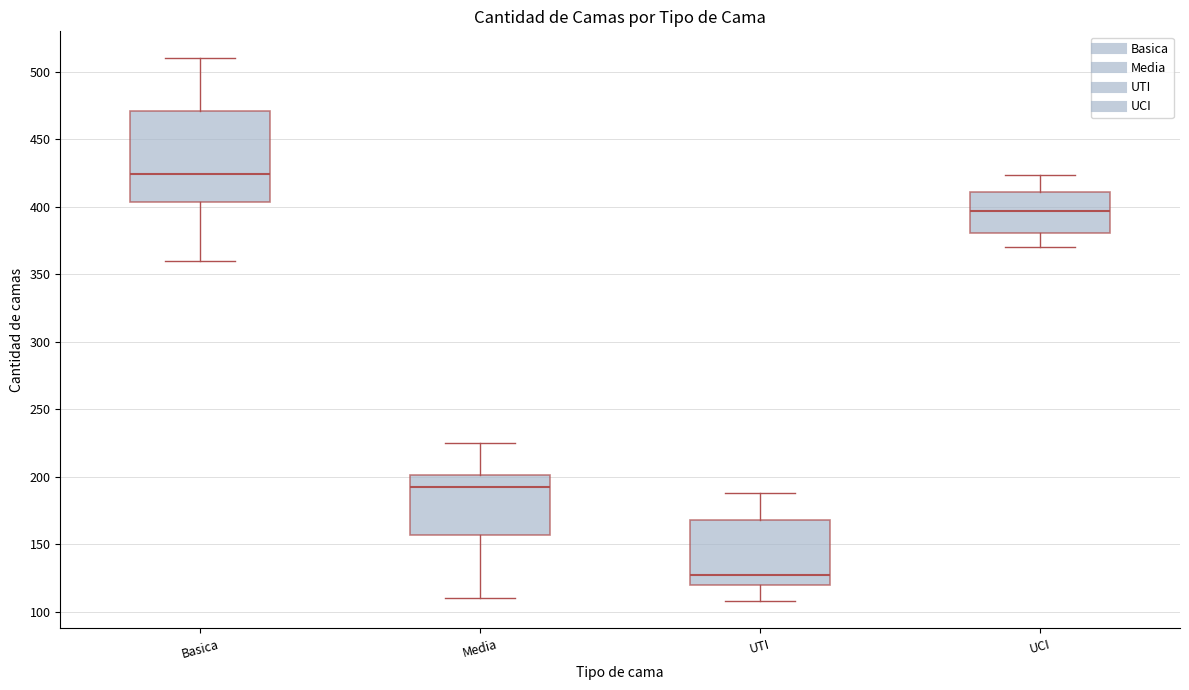

Which box has the lowest median line?

UTI